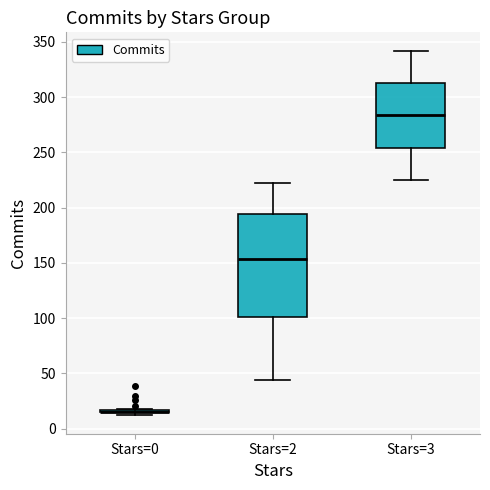

Reading left to right, transcribe this box plot: for each box, give where its median line is, the range the box spans, and where its two whiskers end, as read against the y-axis. The values are not printed on the chart, so give them approximately, as read against the axis.

Stars=0: box collapsed to a line at 15, whiskers 10 to 20
Stars=2: median 155, box 100 to 195, whiskers 45 to 220
Stars=3: median 285, box 255 to 315, whiskers 225 to 340